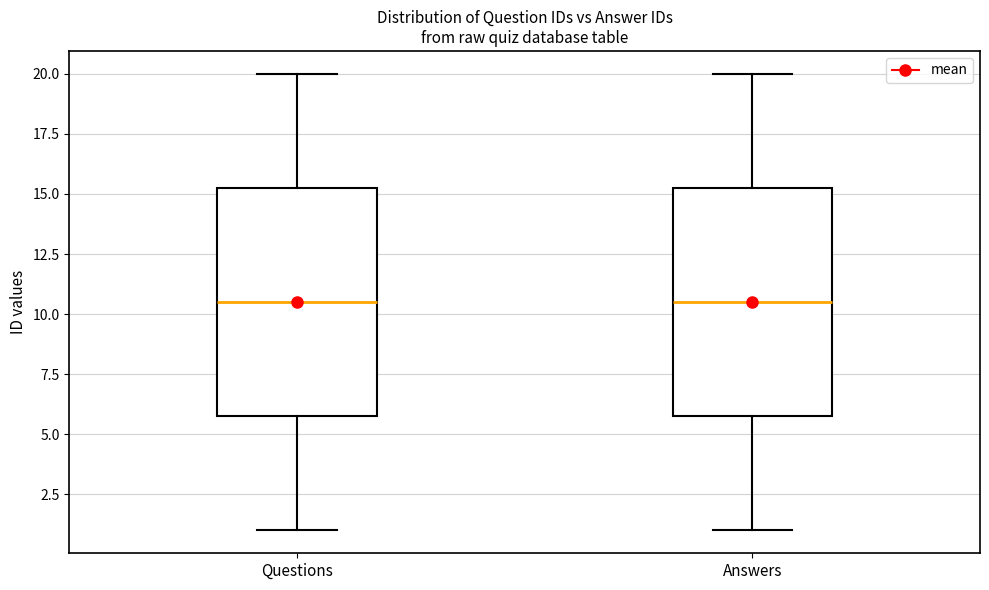

Reading left to right, read every box against the y-axis: the position of its median line, the range the box covers, and the ends of its whiskers. The values are not printed on the chart, so give them approximately, as read against the axis.

Questions: median 10.5, box 6.0 to 15.5, whiskers 1.0 to 20.0
Answers: median 10.5, box 6.0 to 15.5, whiskers 1.0 to 20.0